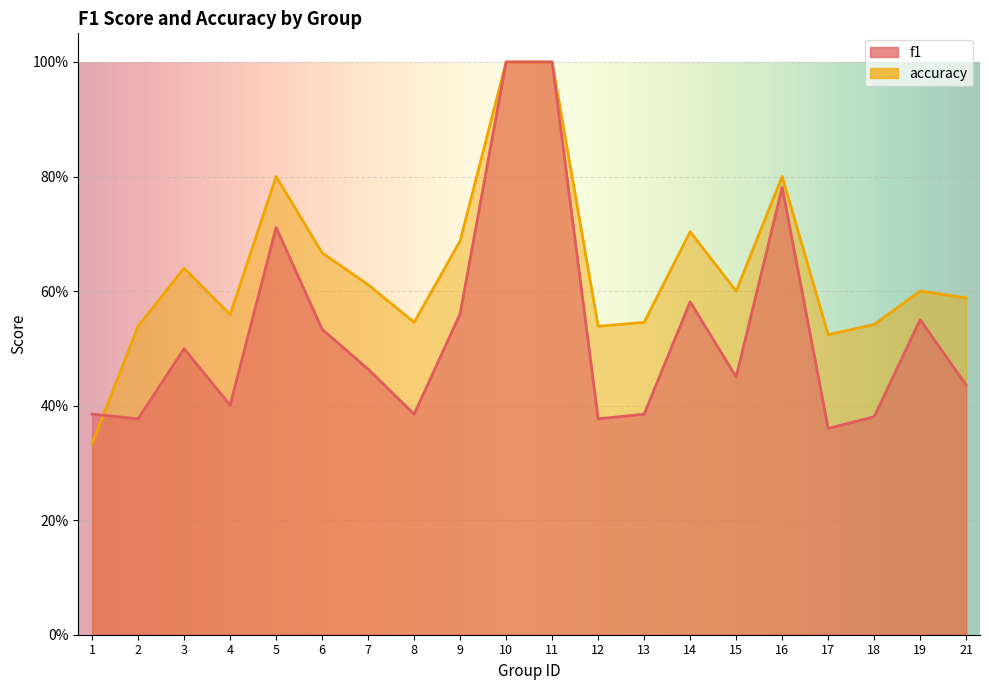

At which category does f1 reach its first local peak?

3